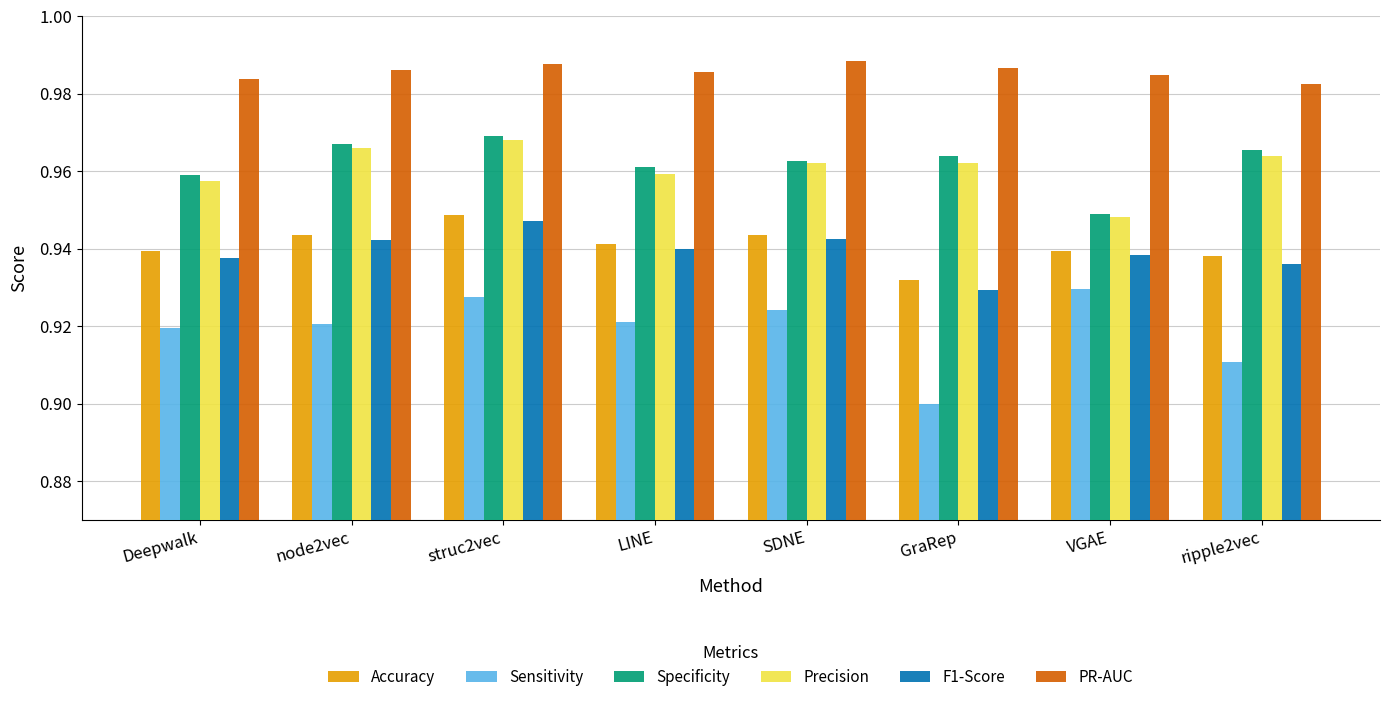

Are the bars grouped side by side (vs. stacked)?

Yes